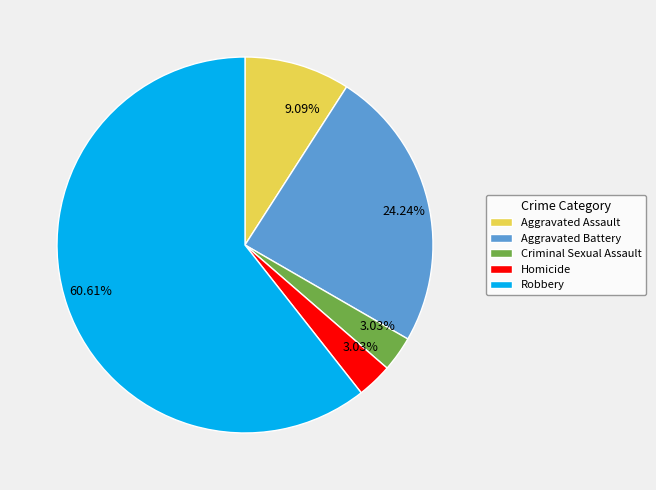

Count the number of slices in the pie.

5